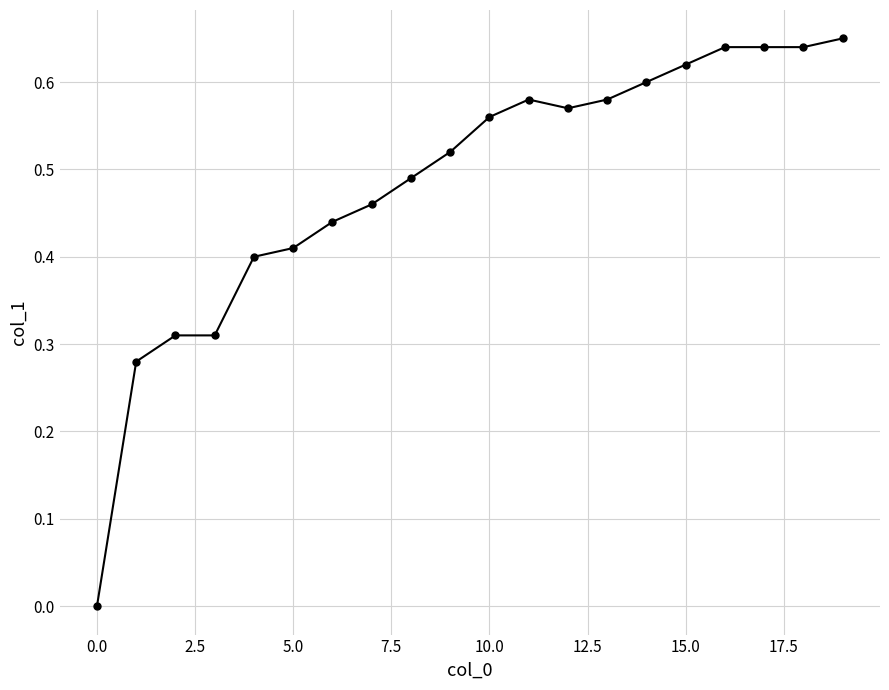

The chart shows a value of 0.1 at 5.0. True or false?

False